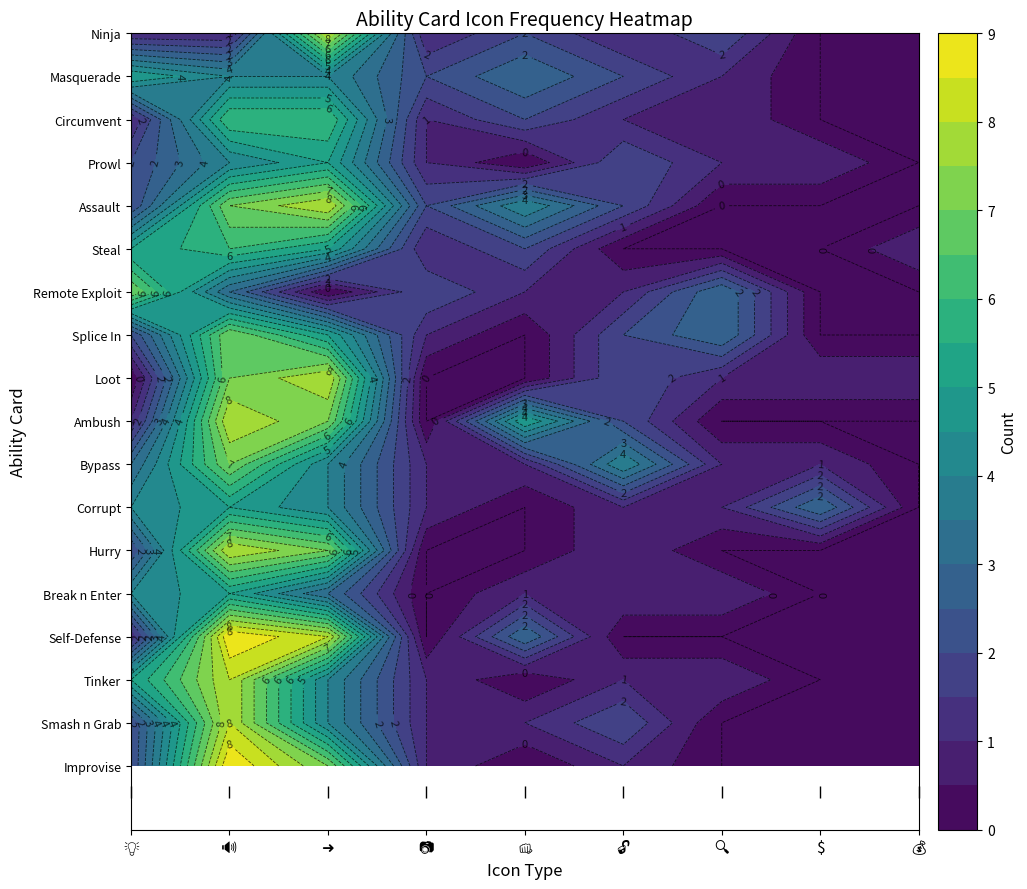

How many distinct data groups are displayed?

18